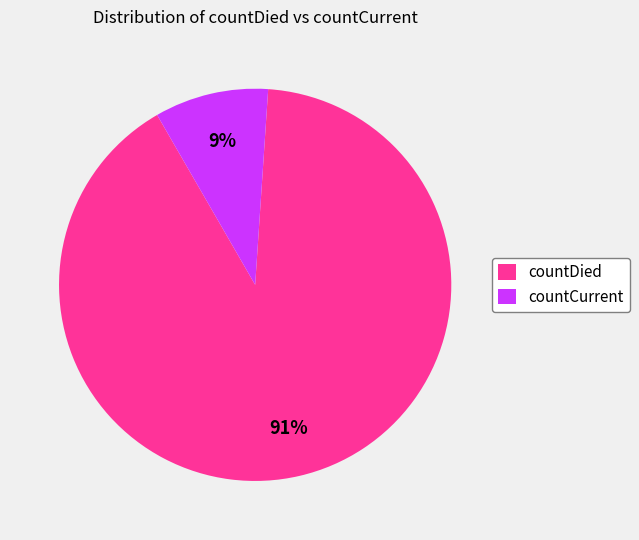

How many segments does this pie chart have?

2